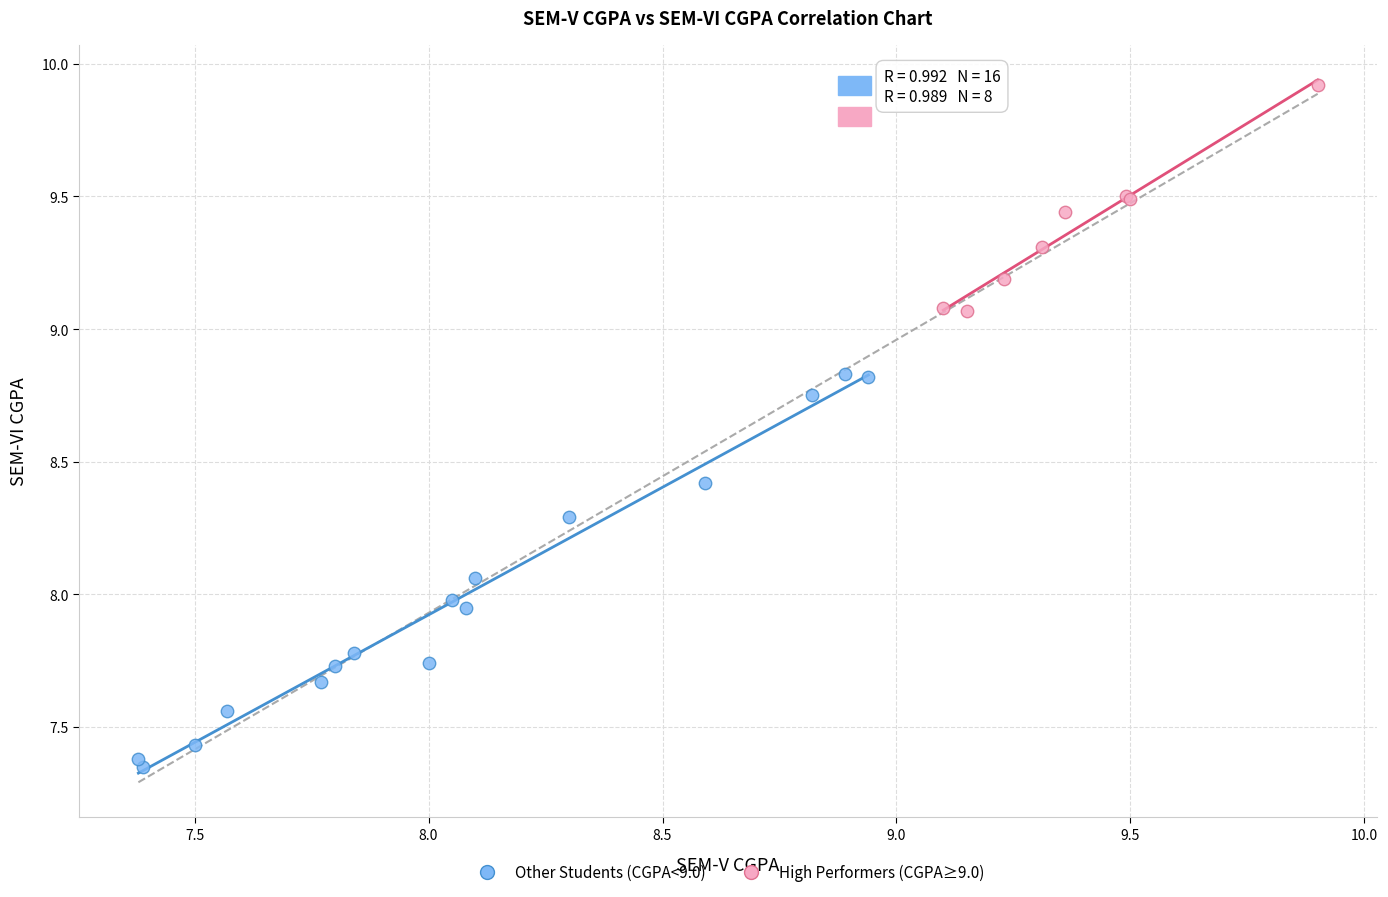

Which series reaches the maximum Y coordinate?

High Performers (CGPA≥9.0)